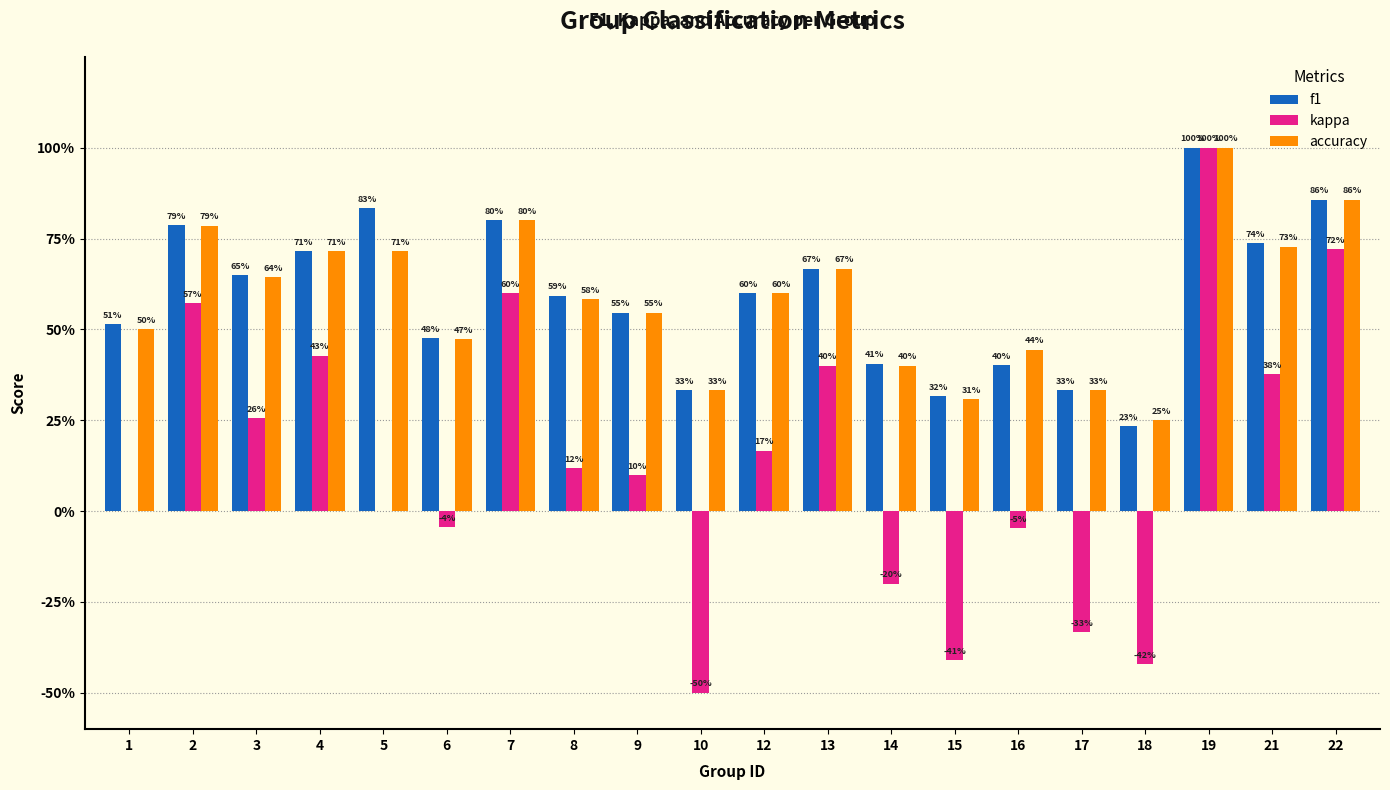

At which category is the sum across all series the highest?

19